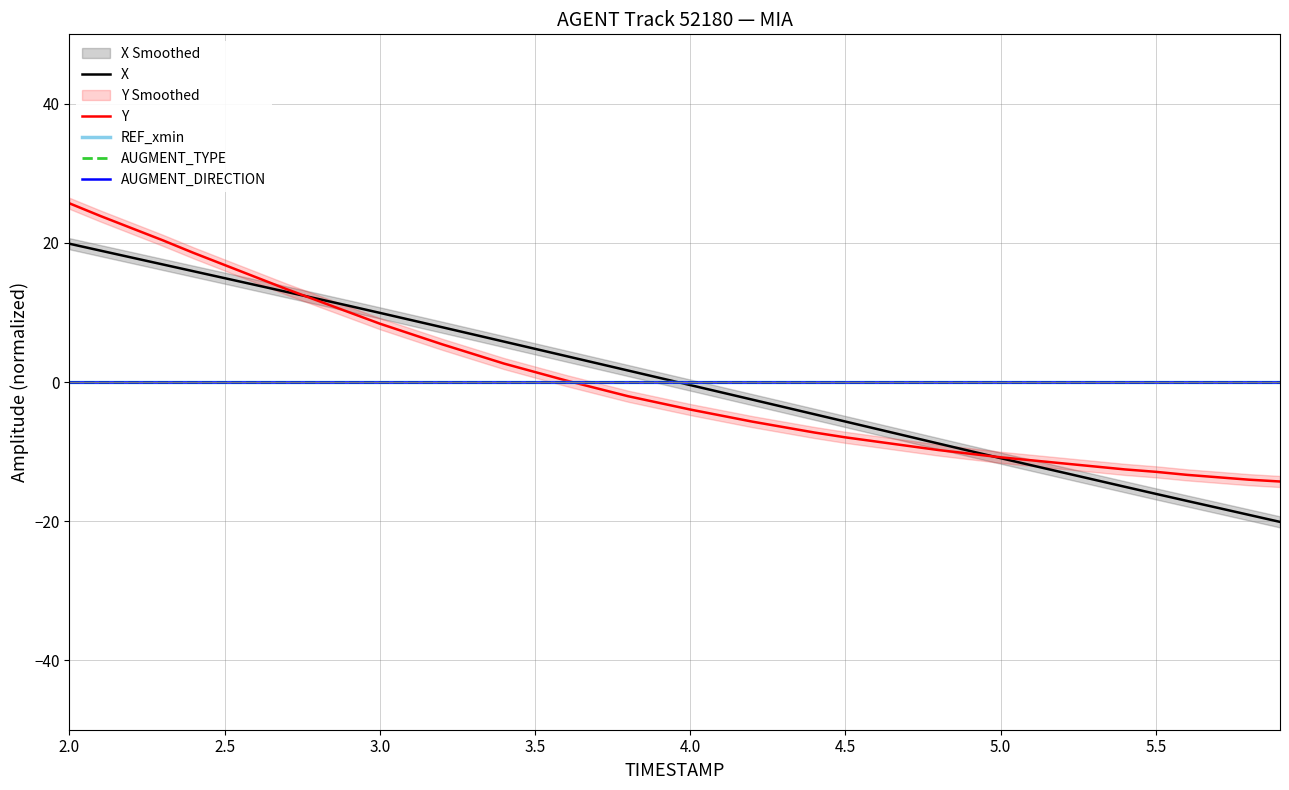

True or false: Y and AUGMENT_TYPE cross at least once.

True